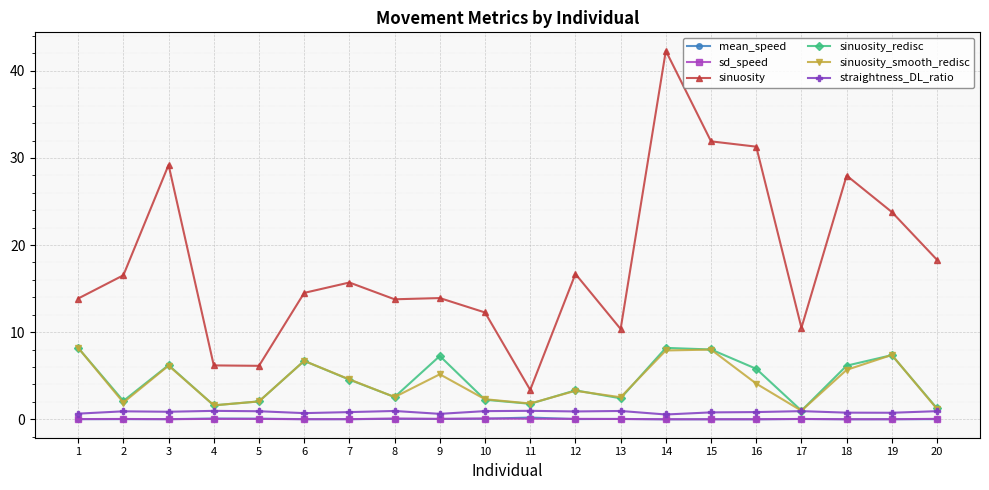

What is the difference between the second highest and minimum values in the mean_speed series?

0.1